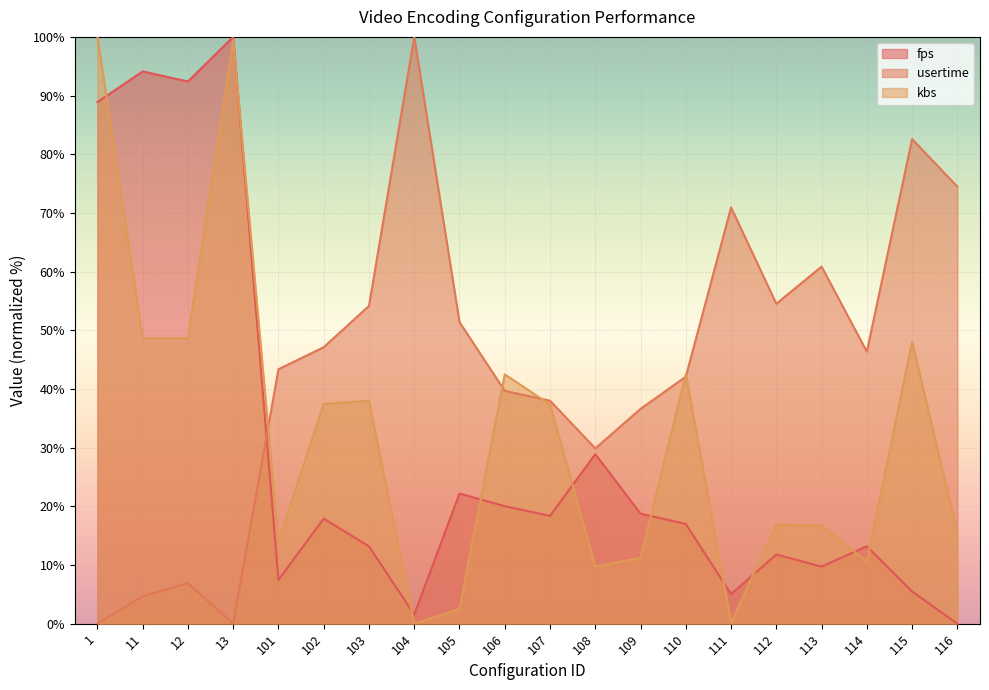

What is the value of the usertime point at the 6th from the left?

47.1